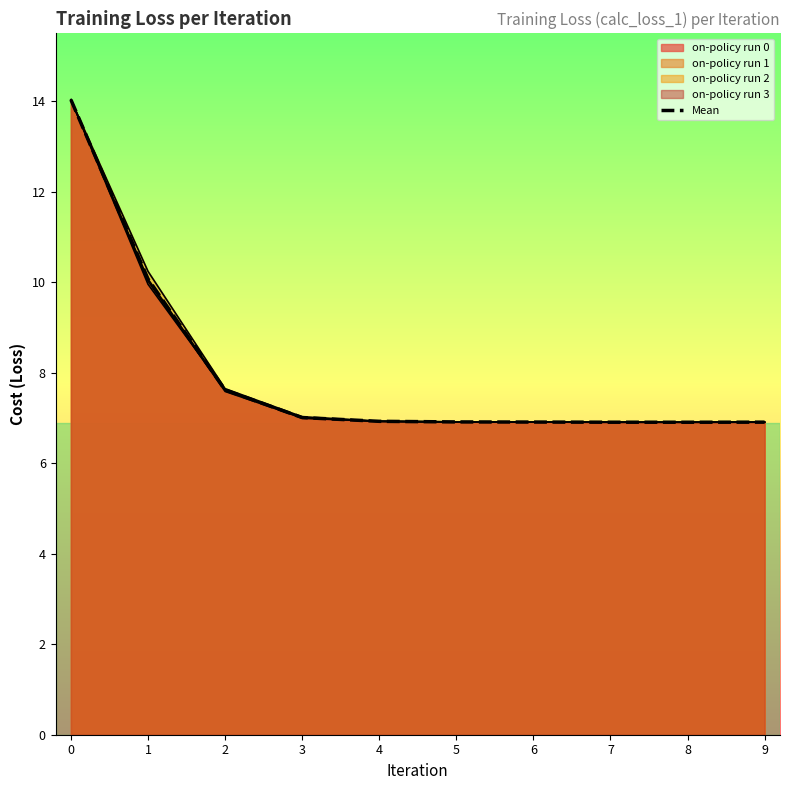

At which category does the data reach its first local valley?

8